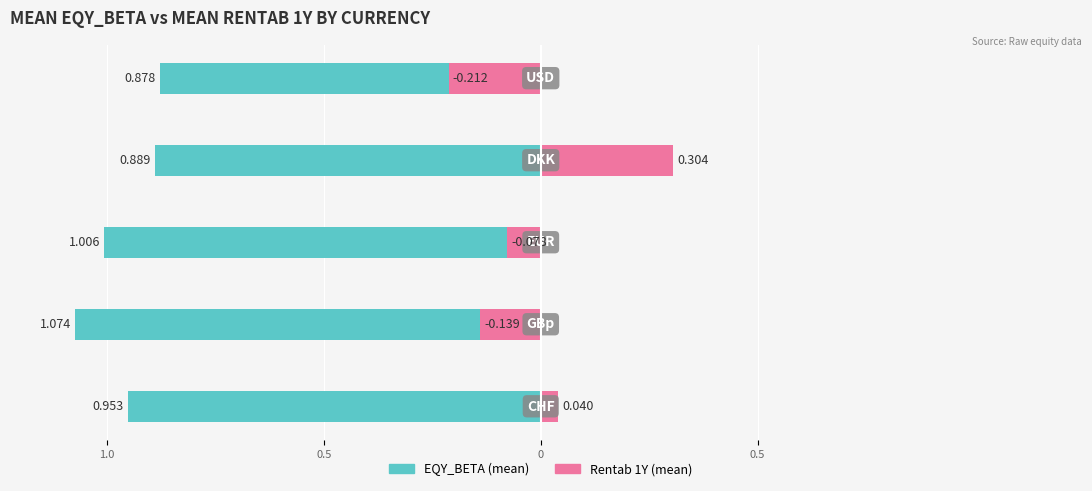

How many data points in Rentab 1Y (mean) are above 0?

2